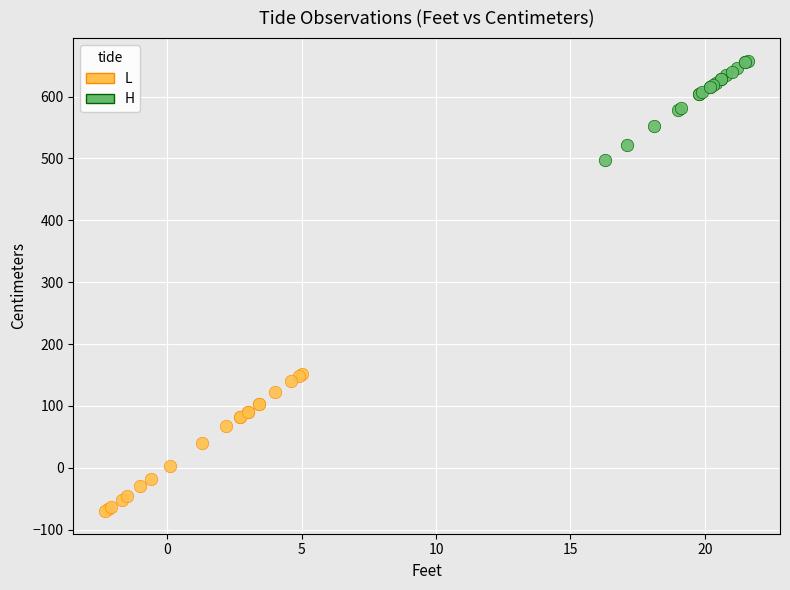

Which series has the widest spread of Y values?

L